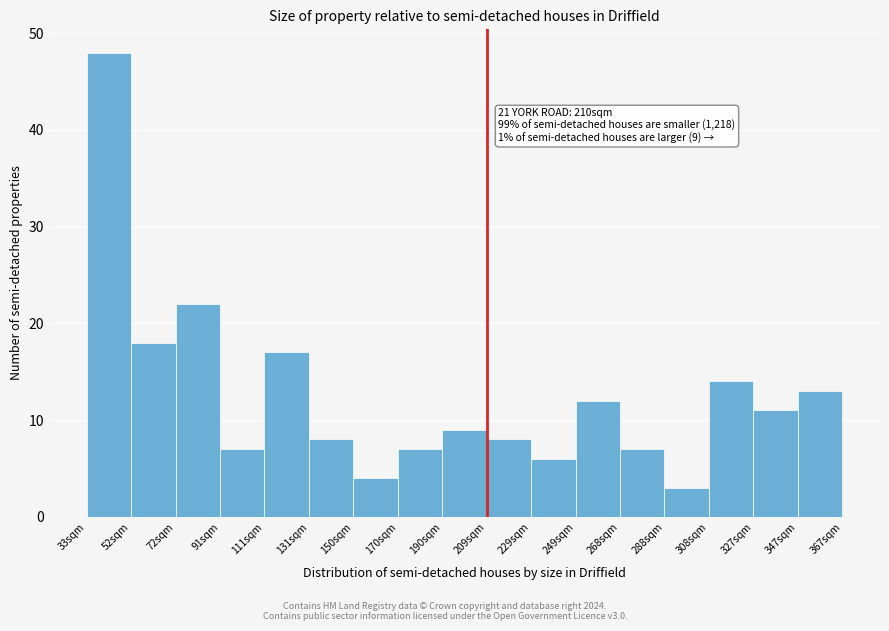

Which range on the x-axis has the tallest bar?

34 to 52